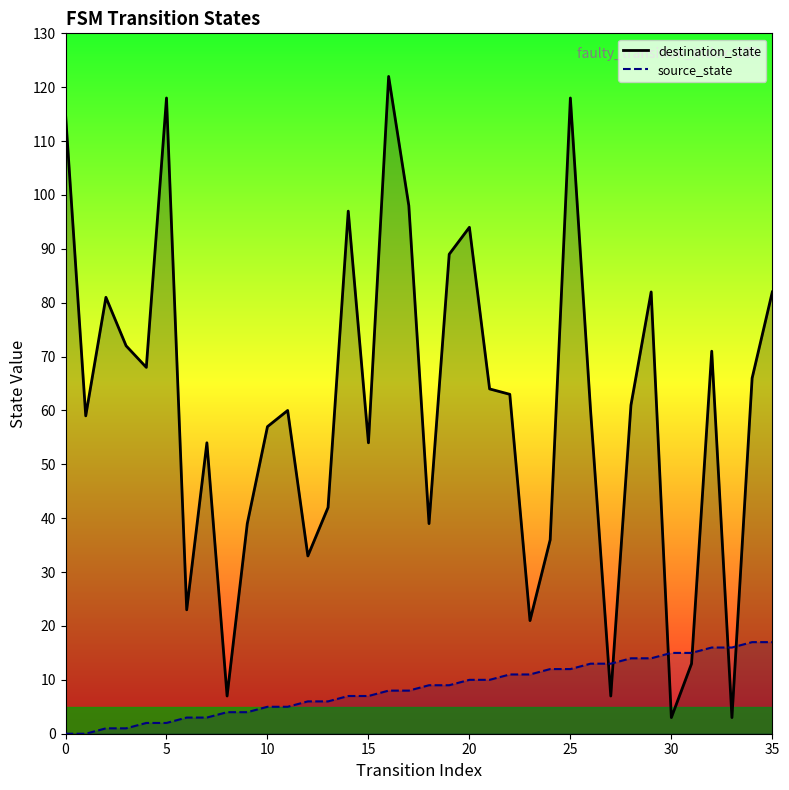

At which category is the sum across all series the highest?

16